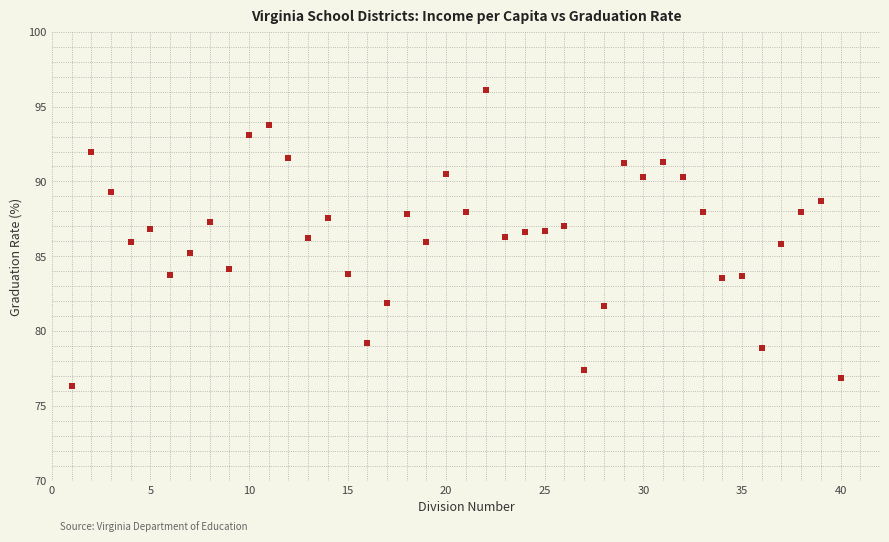

What is the range of X values (max minus min)?

39.0